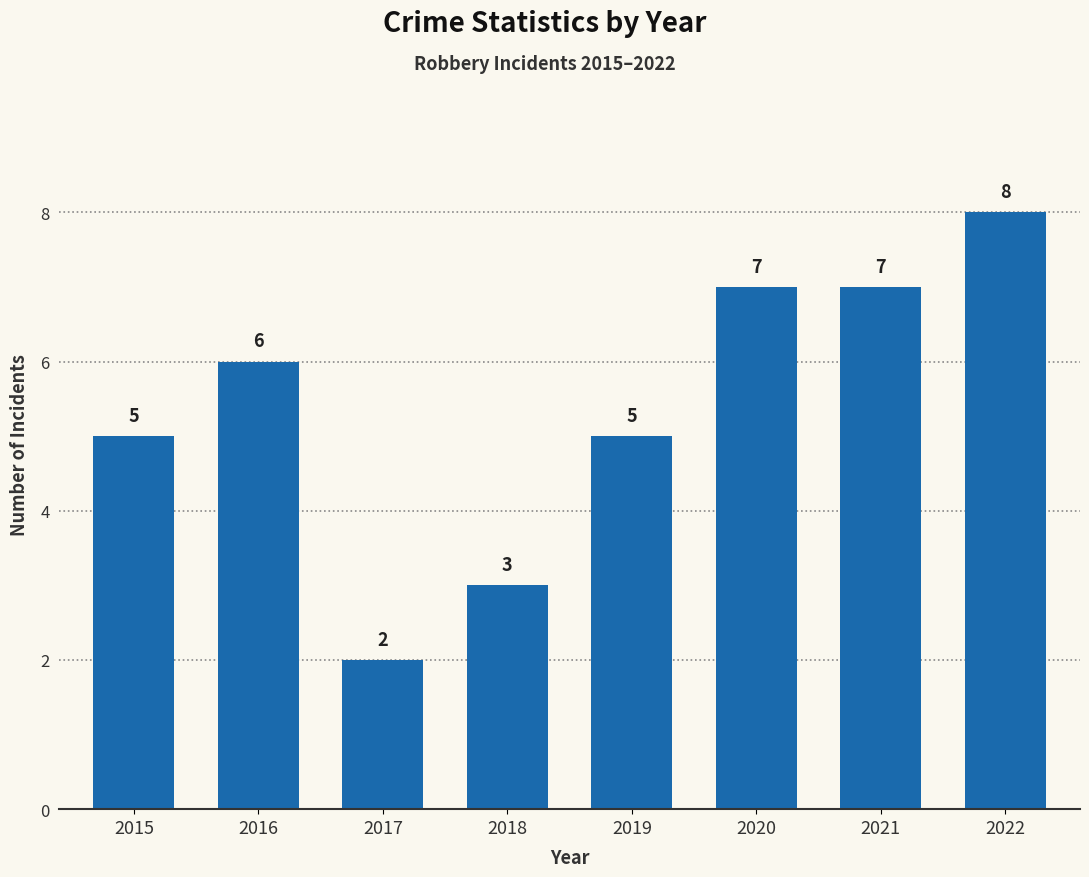

What is the approximate value at 2016?

6